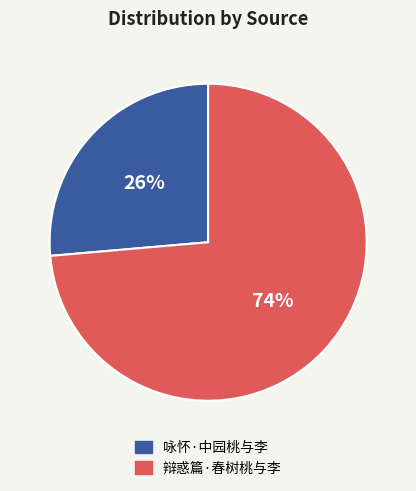

How many segments does this pie chart have?

2